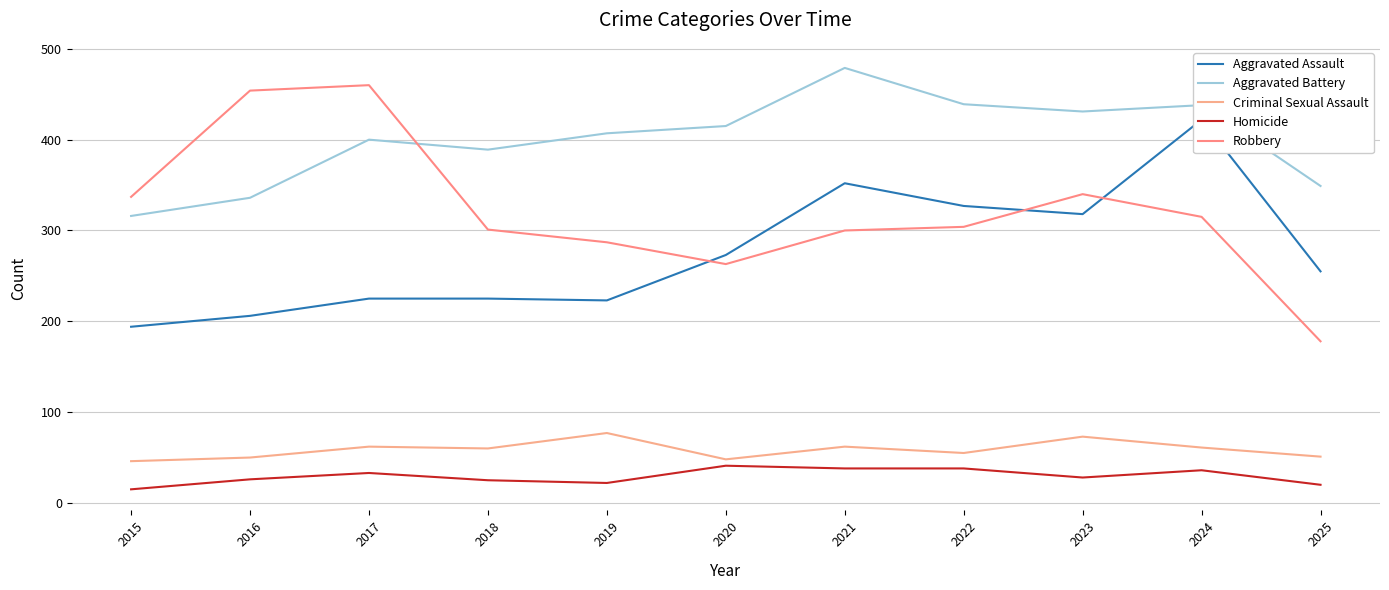

Read the Homicide value at 2023, to the nearest 5.

30